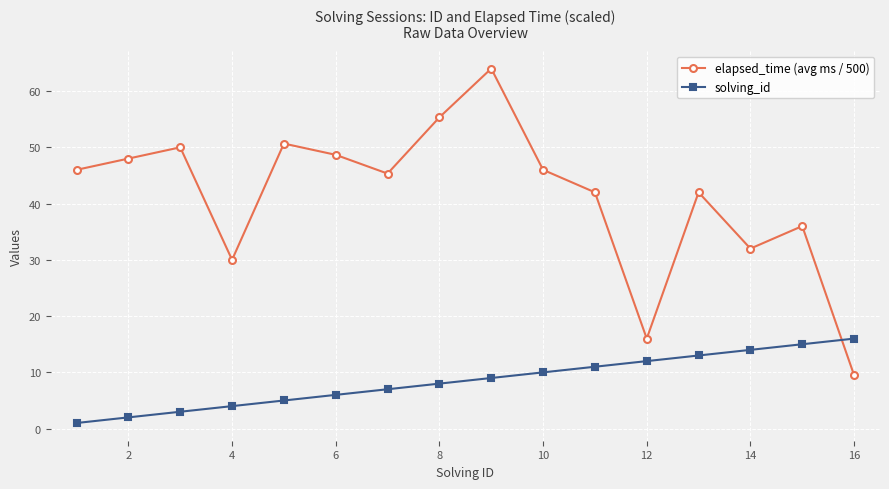

What are all the series names shown in the legend?

elapsed_time (avg ms / 500), solving_id